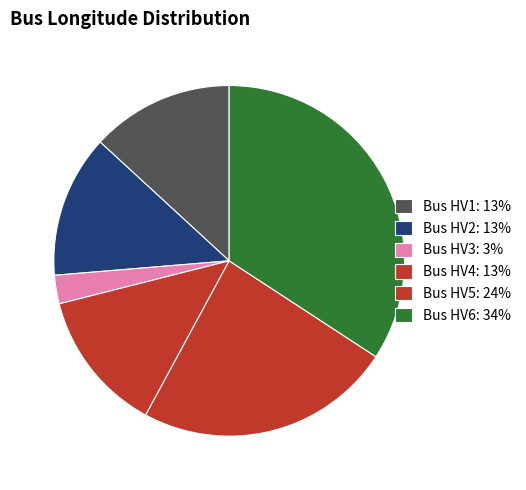

How many segments does this pie chart have?

6